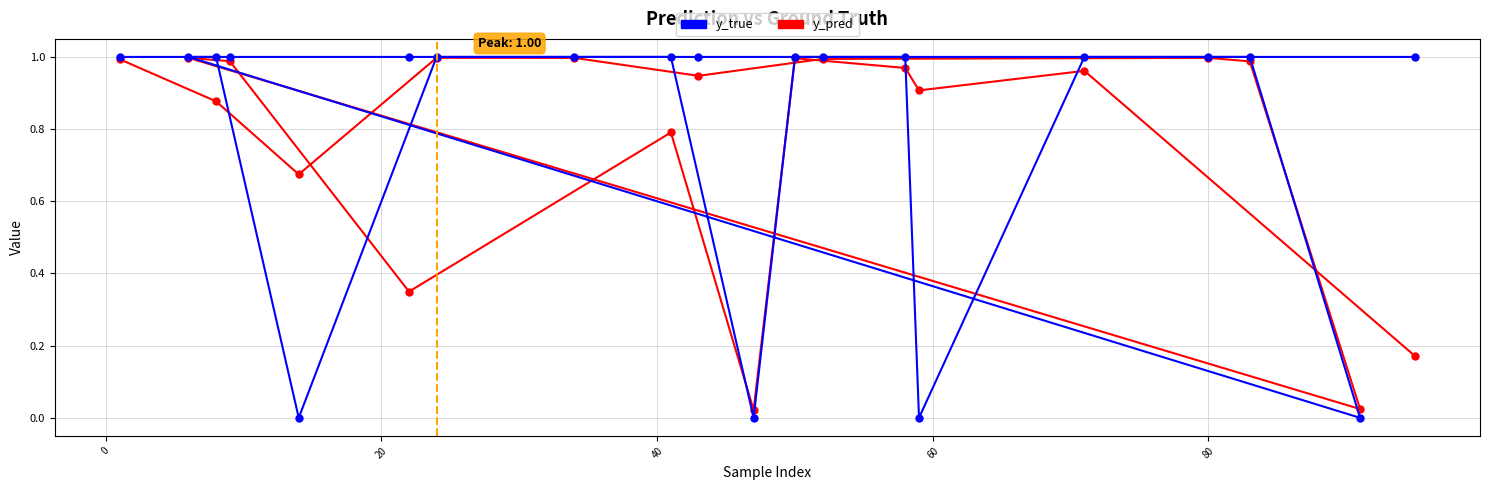

True or false: y_pred and y_true cross at least once.

True